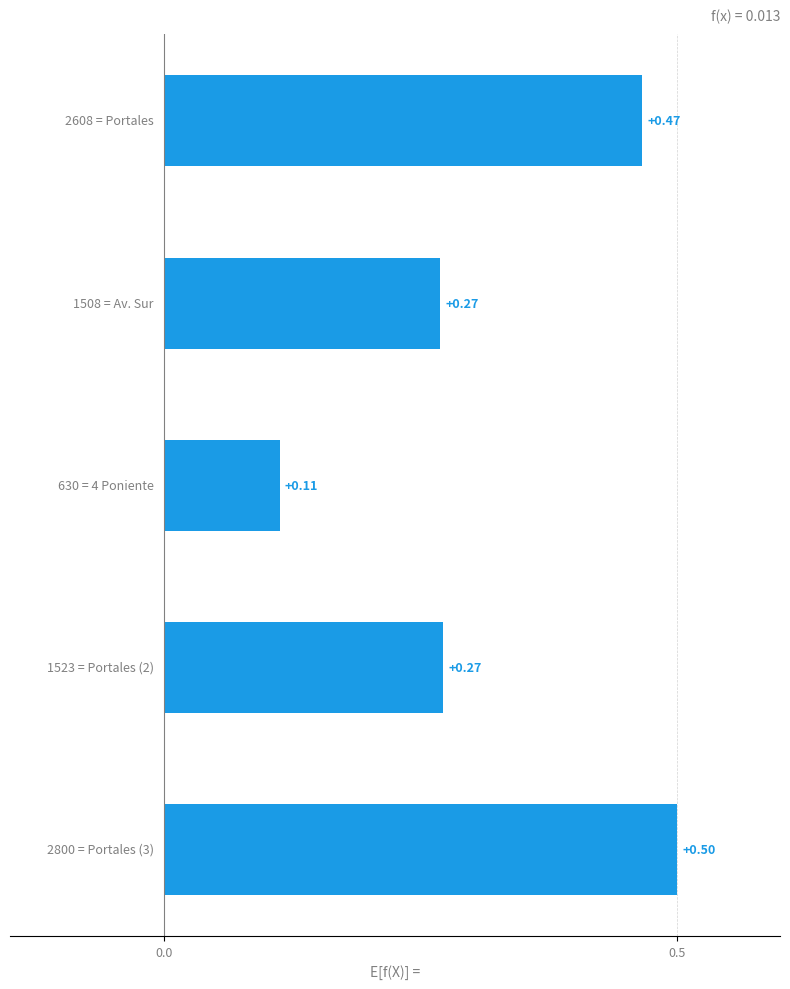

What is the sum of all values?

1.6